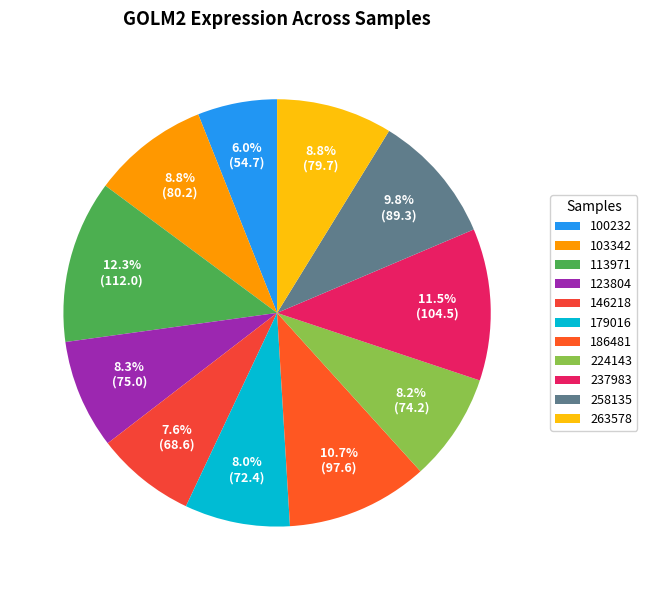

The 113971 slice represents 3% of the pie. True or false?

False